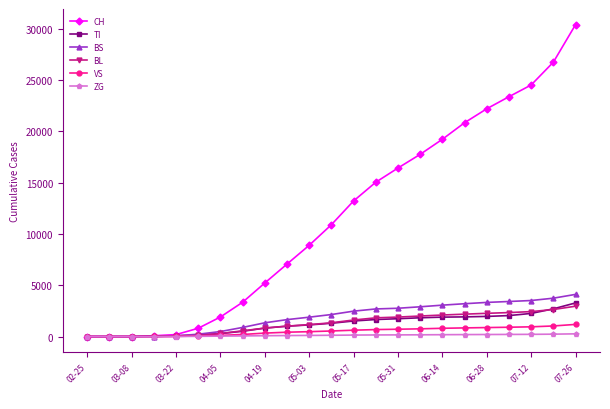

What is the maximum value for TI?

3278